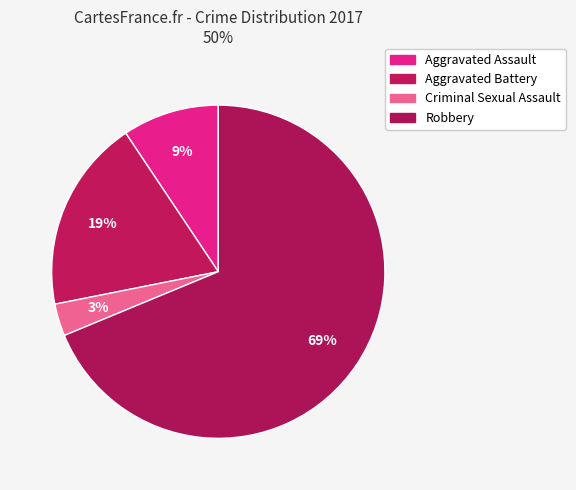

To the nearest percent, what is the combined percentage of Criminal Sexual Assault and Aggravated Battery?

22%